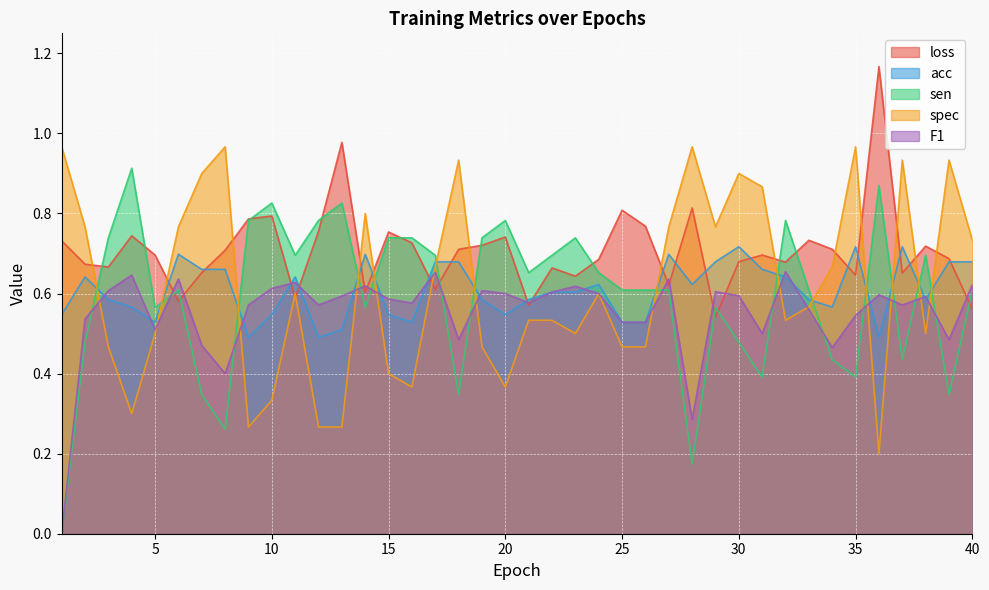

How many lines are shown in the chart?

5